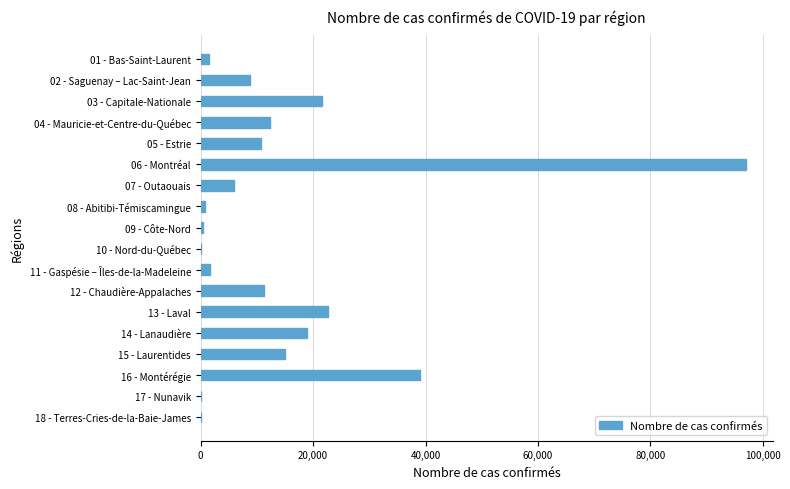

What is the sum of all values?

267535